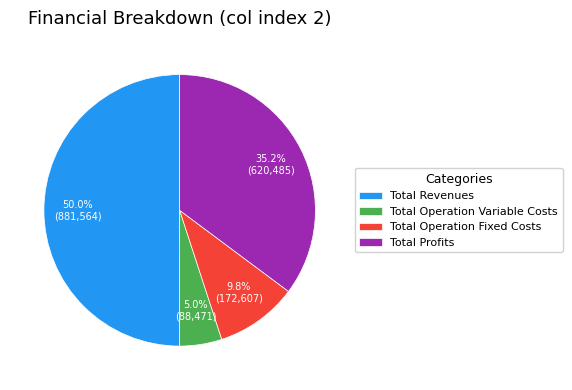

Is the sum of Total Revenues and Total Profits greater than half?

Yes